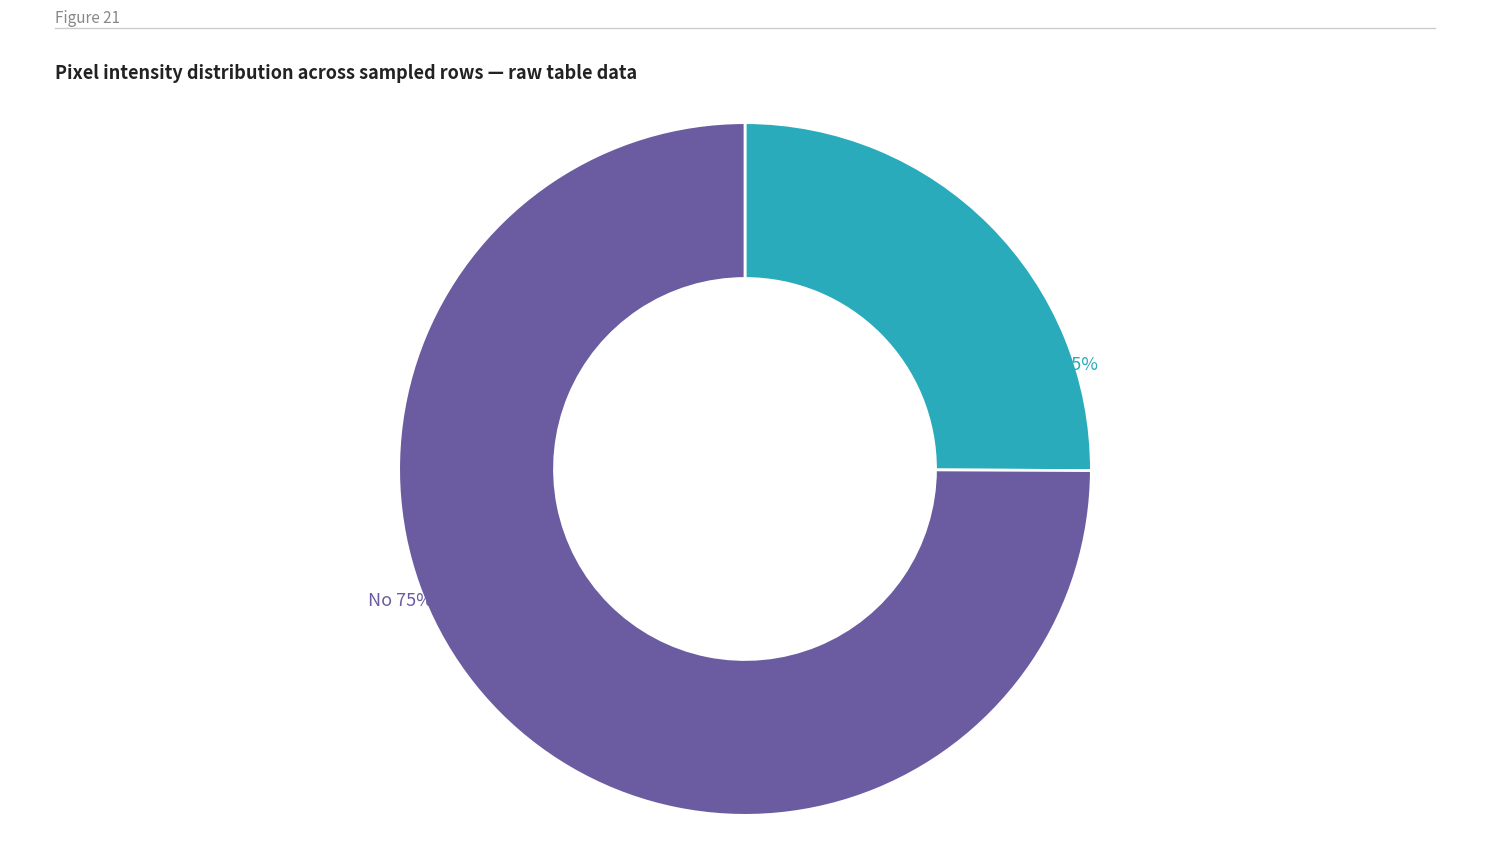

To the nearest percent, what is the difference between the largest and smallest slice percentages?

50%